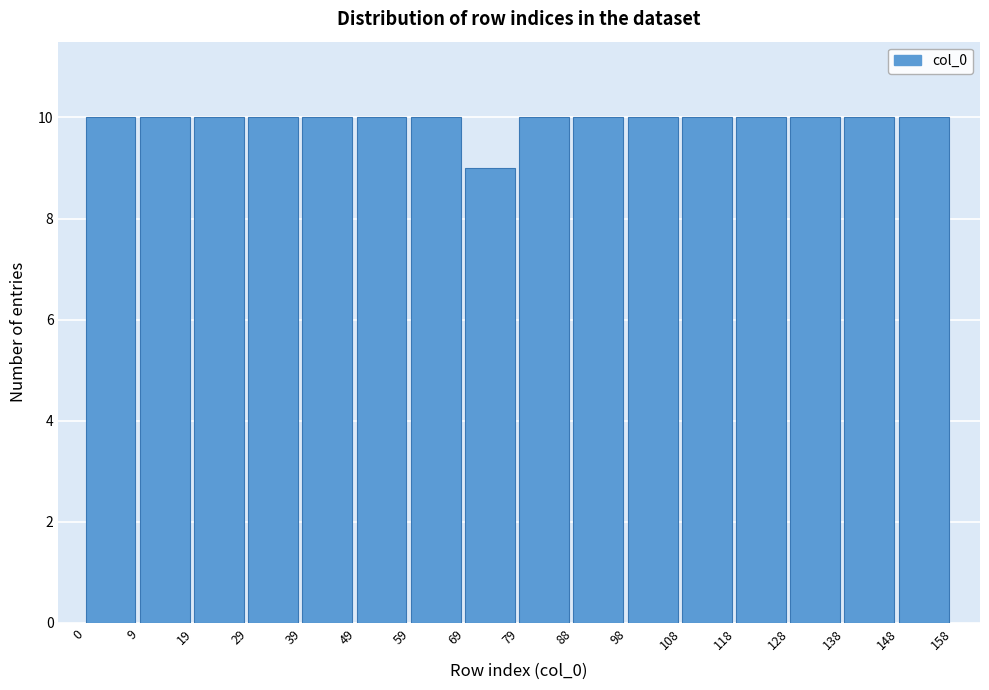

Reading left to right, transcribe this chart: for each bar, give the range it covers on the x-axis and its height. The values are not printed on the chart, so give them approximately, as read against the axis.

0 to 9: 10
9 to 19: 10
19 to 29: 10
29 to 39: 10
39 to 49: 10
49 to 59: 10
59 to 69: 10
69 to 79: 9
79 to 88: 10
88 to 98: 10
98 to 108: 10
108 to 118: 10
118 to 128: 10
128 to 138: 10
138 to 148: 10
148 to 158: 10